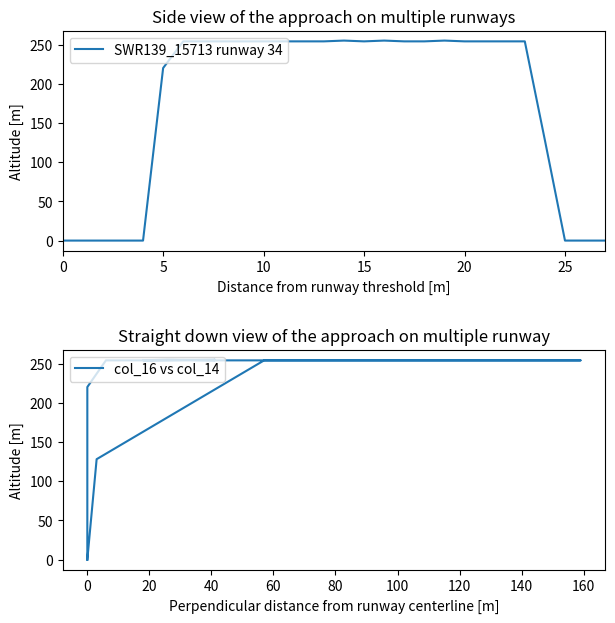

True or false: col_16 vs col_14 and SWR139_15713 runway 34 cross at least once.

False